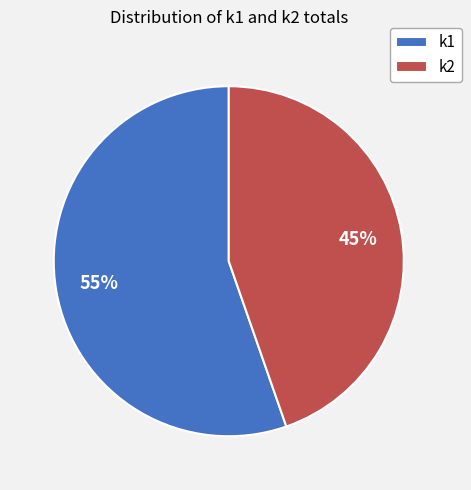

To the nearest percent, what percentage of the pie is k2?

45%